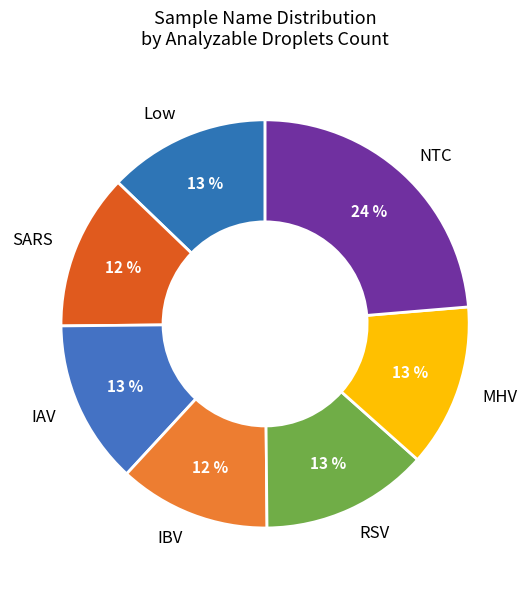

Is the sum of NTC and IAV greater than half?

No